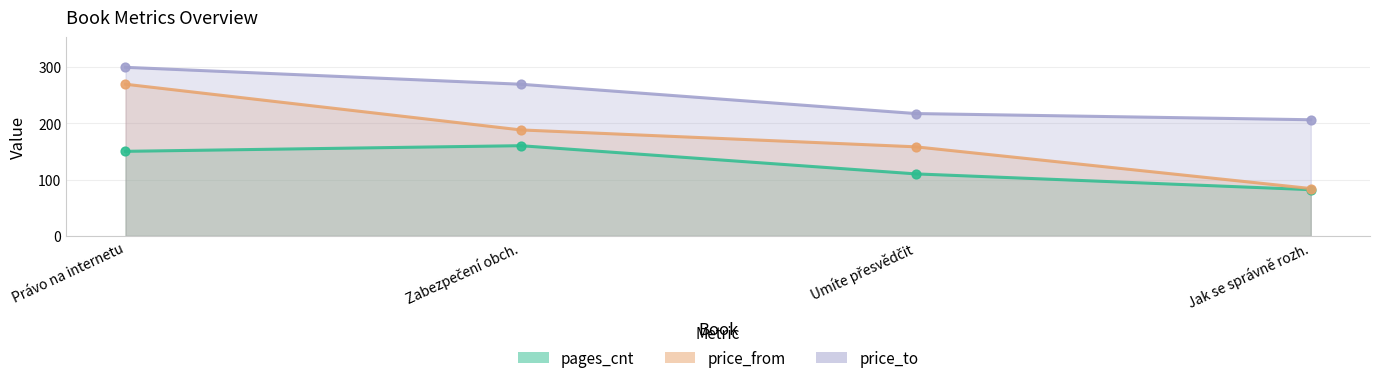

What are all the series names shown in the legend?

pages_cnt, price_from, price_to